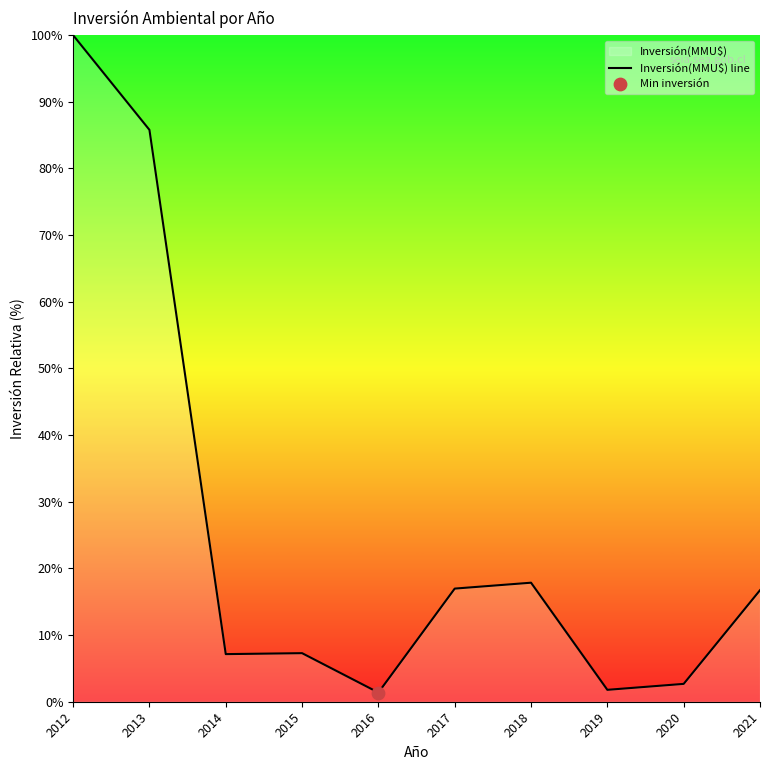

What is the change in value from 2012 to 2015?

-92.7